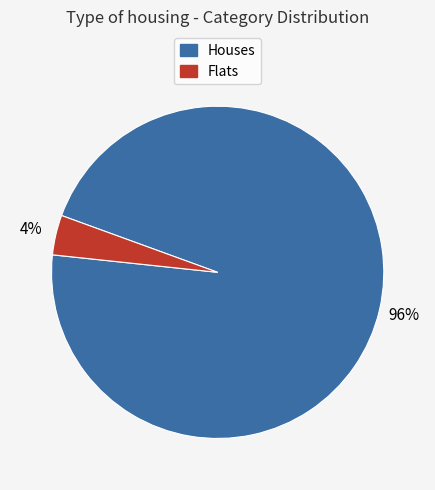

Does any single category account for the majority?

Yes